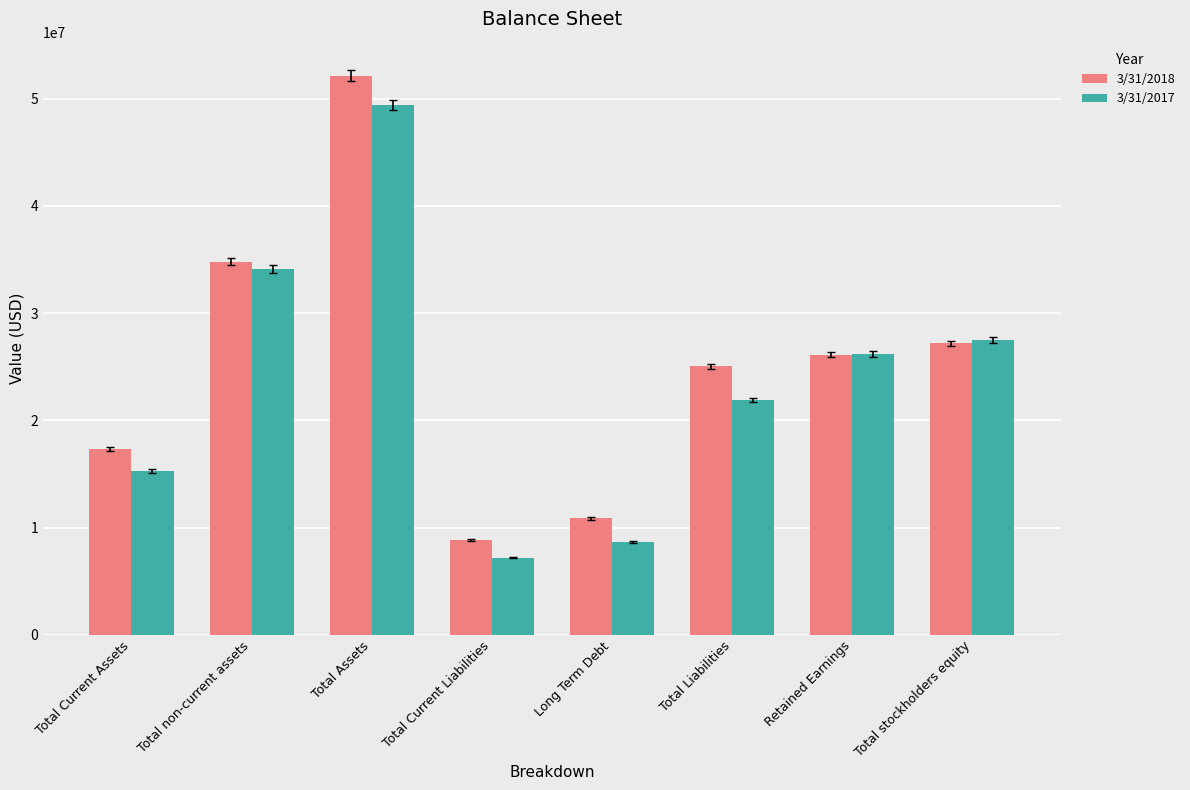

Rank the categories by 3/31/2018 value from highest to lowest.

Total Assets, Total non-current assets, Total stockholders equity, Retained Earnings, Total Liabilities, Total Current Assets, Long Term Debt, Total Current Liabilities